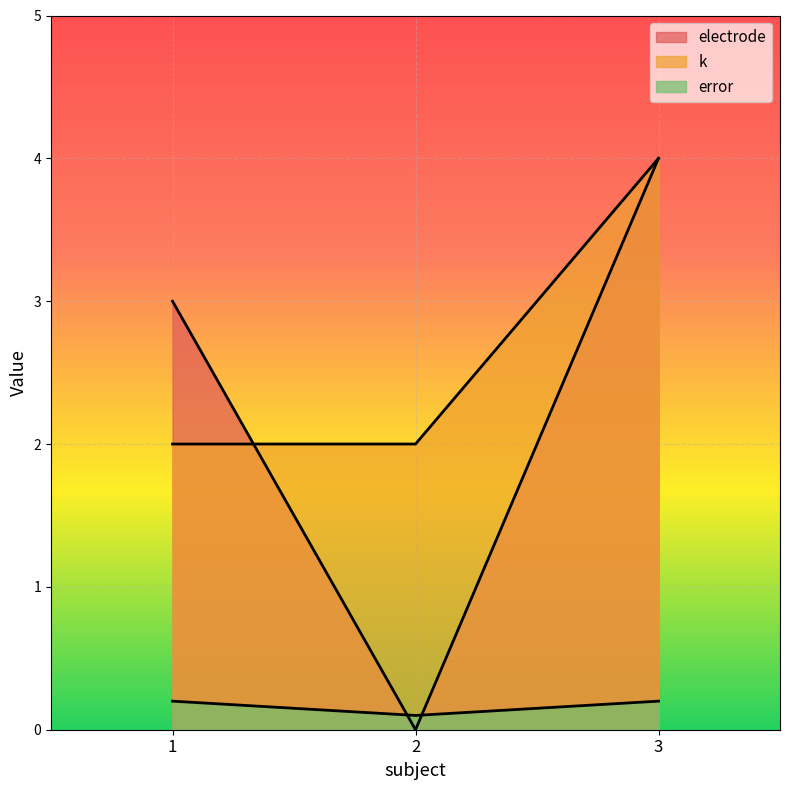

The value of k at 1 is 2.8. True or false?

False